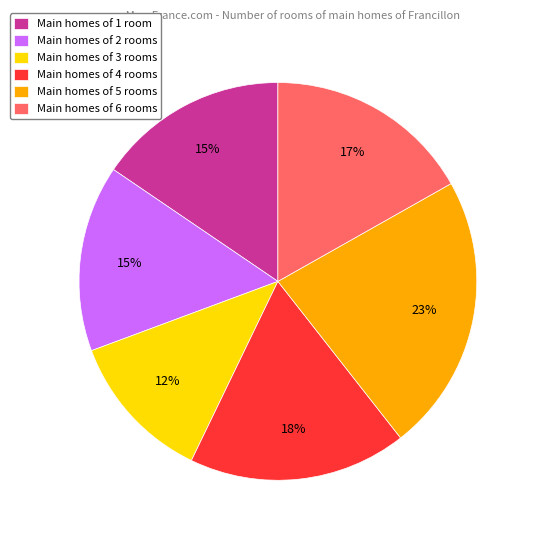

How many slices are in this pie chart?

6